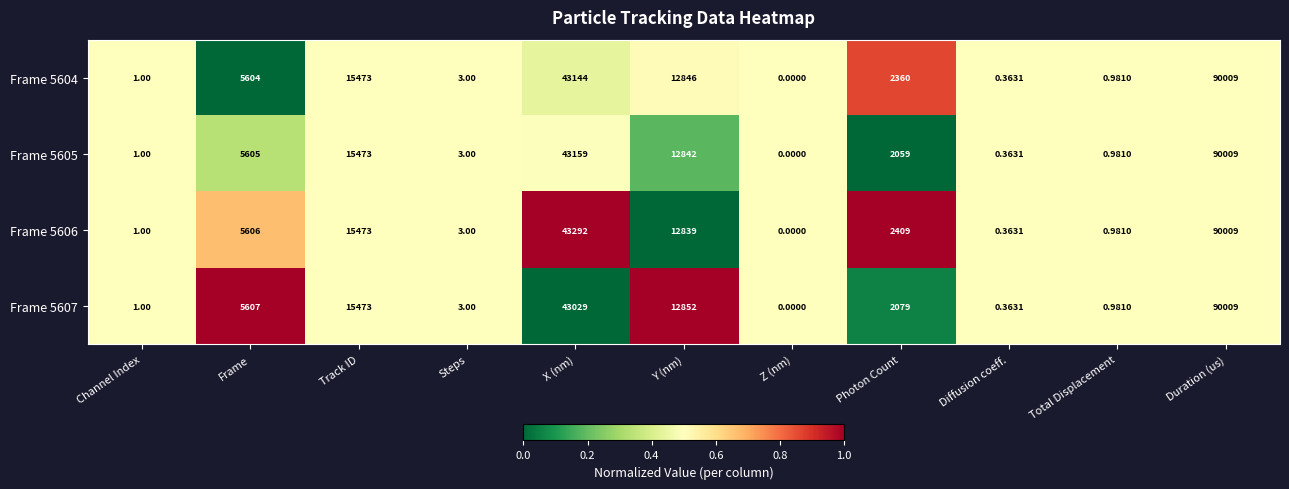

At which label is Frame 5604 closest to 45004?

X (nm)